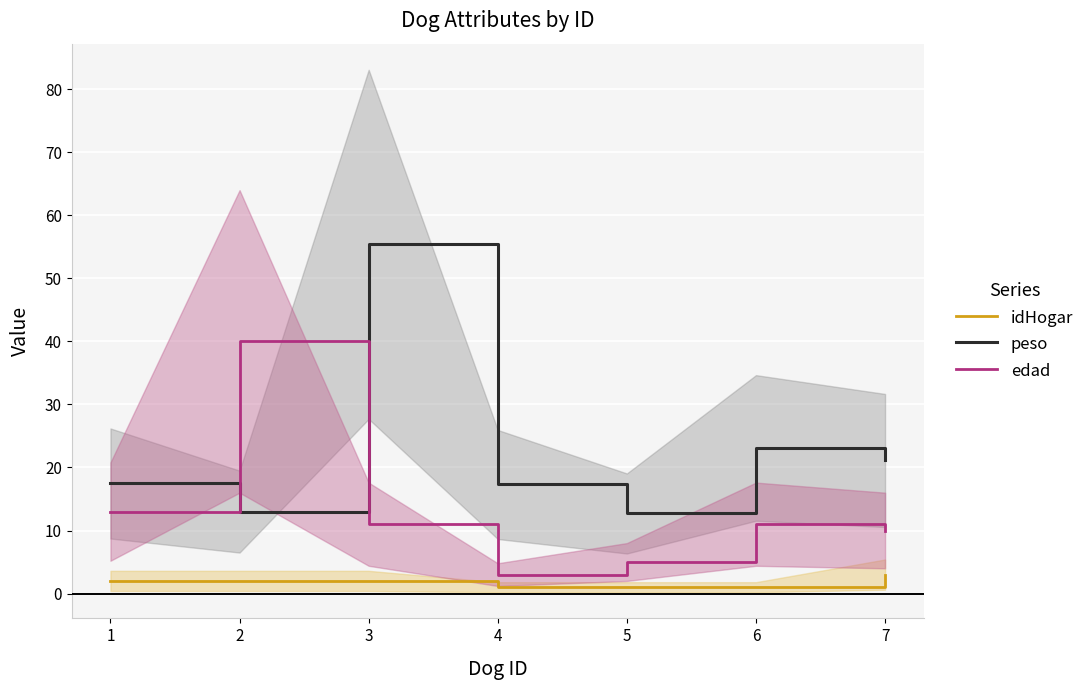

True or false: peso and idHogar cross at least once.

False